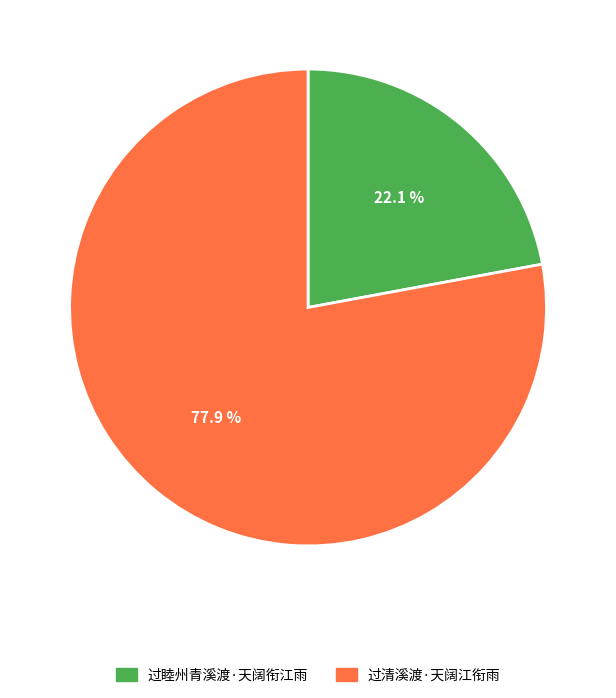

Approximately how many times larger is the value at 过睦州青溪渡·天阔衔江雨 compared to 过清溪渡·天阔江衔雨?

0.3